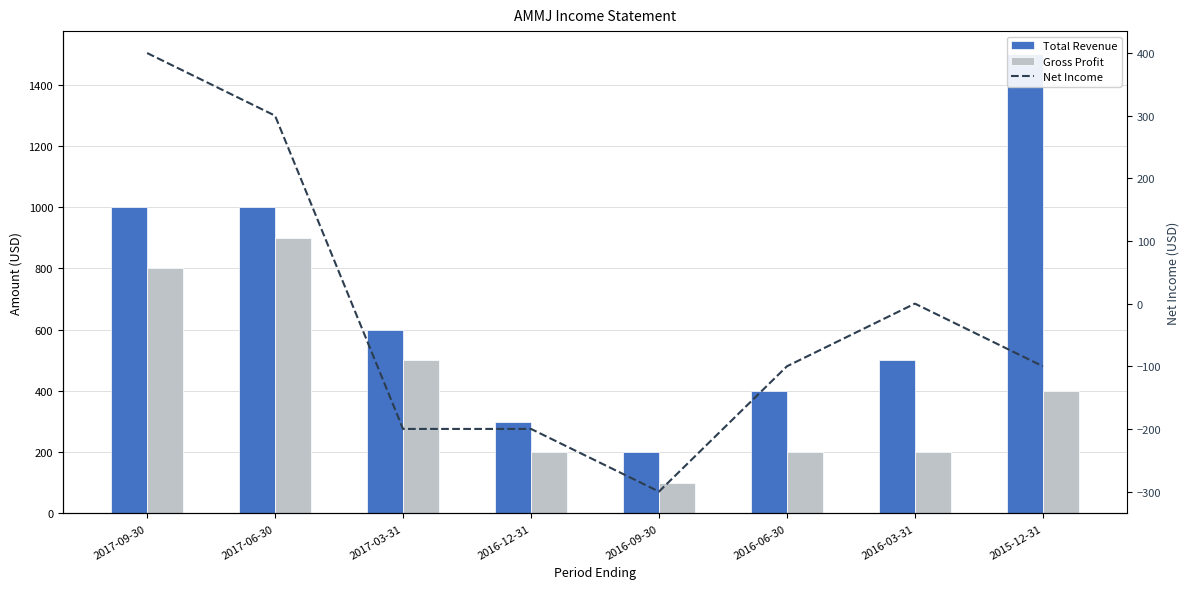

Which series has the widest spread of values?

Total Revenue